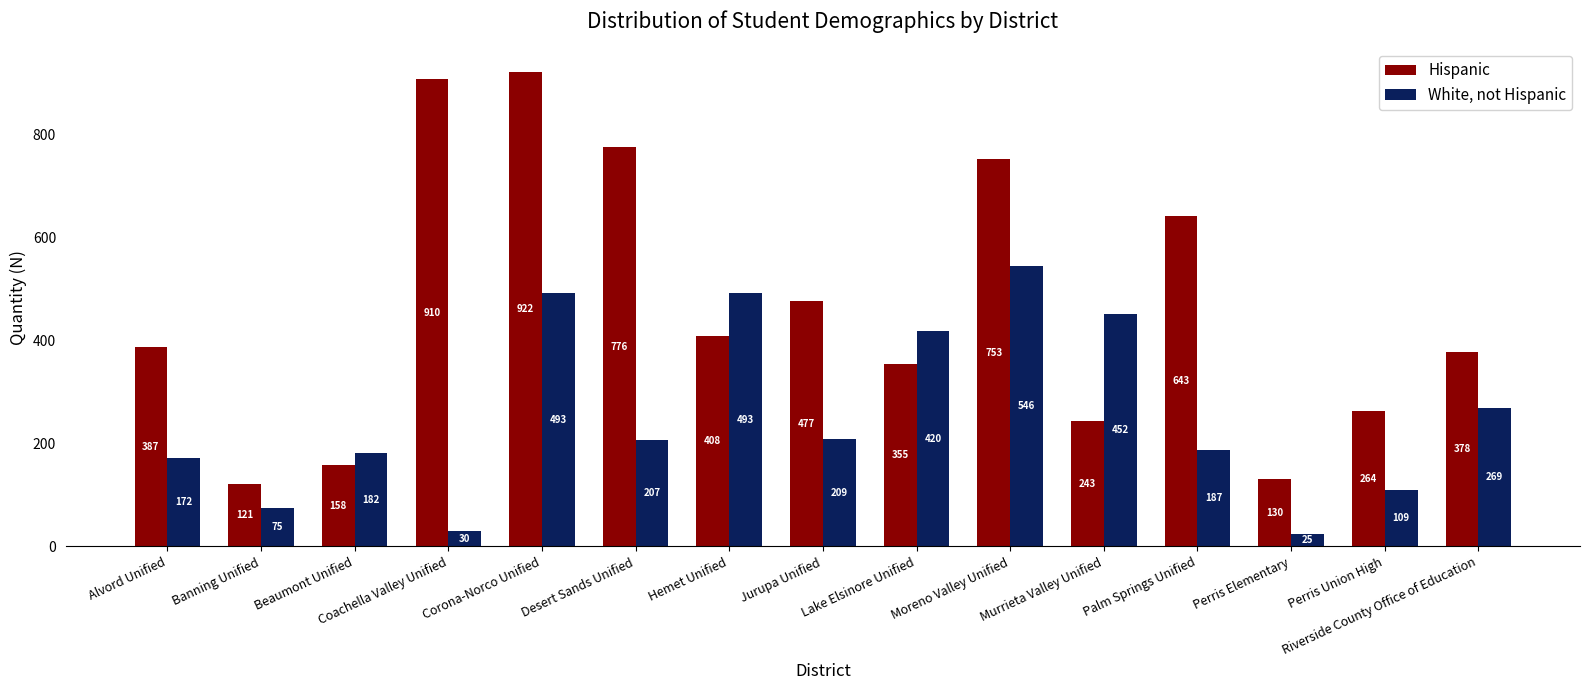

At which label is Hispanic closest to 521?

Jurupa Unified